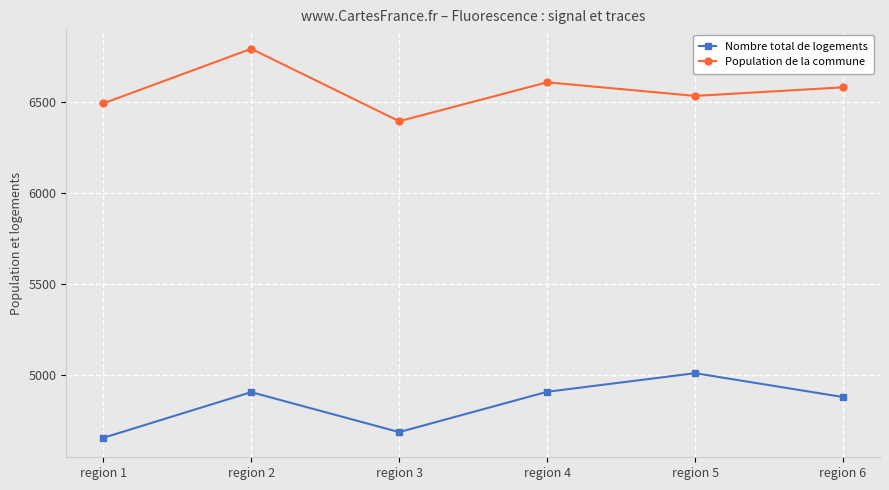

How many distinct data groups are displayed?

2